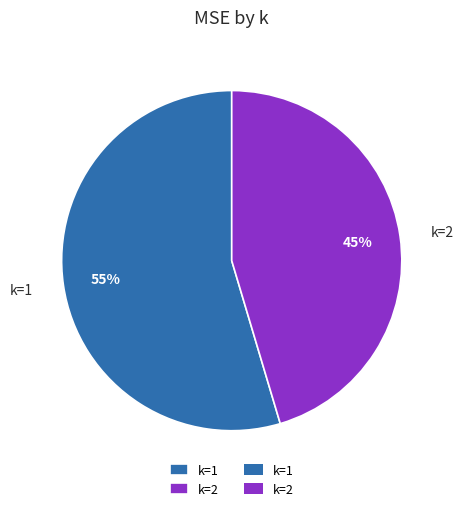

Which category accounts for the majority?

k=1